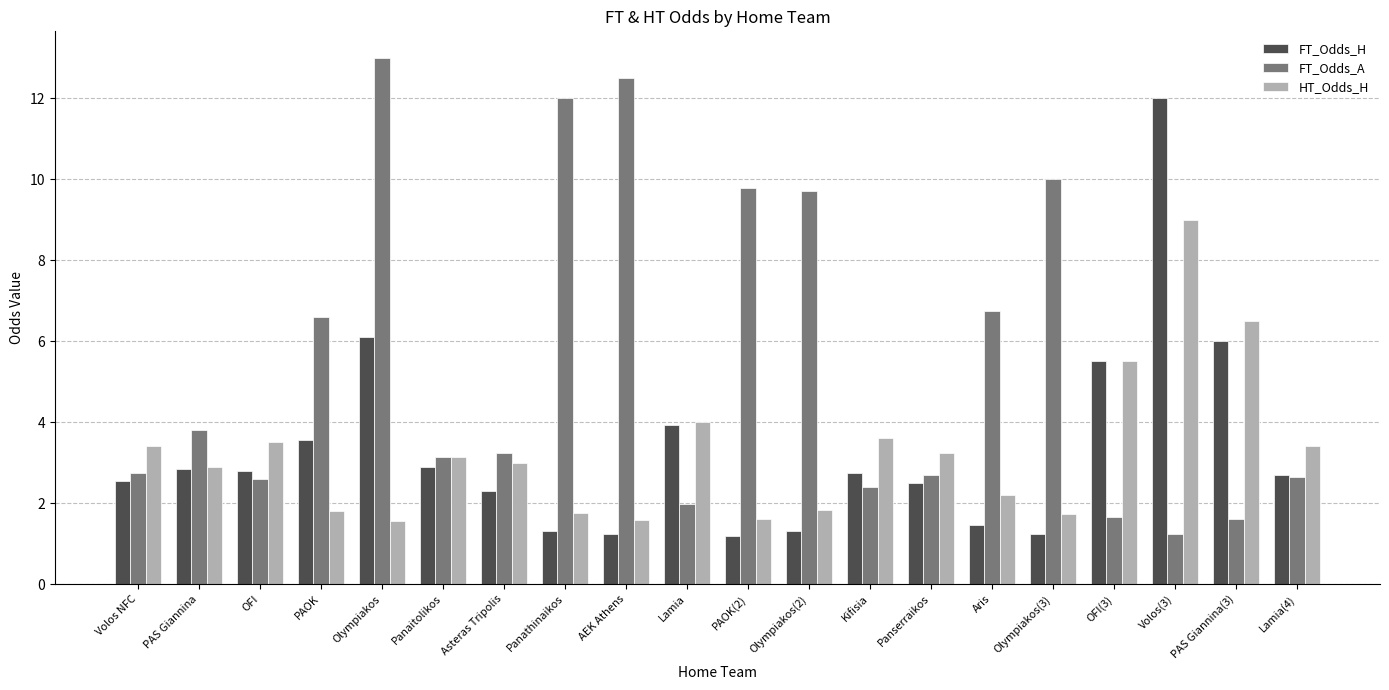

Rank the series by their maximum value, from lowest to highest.

HT_Odds_H, FT_Odds_H, FT_Odds_A